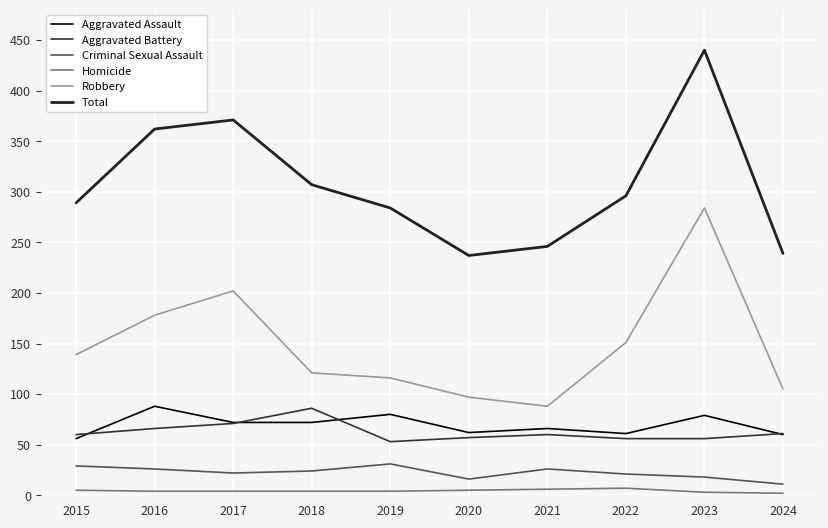

What is the value of the Homicide point at the 7th from the left?

6